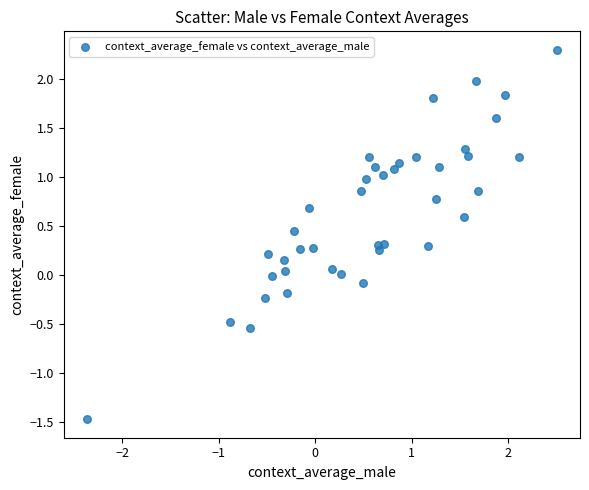

What is the range of X values (max minus min)?

4.9